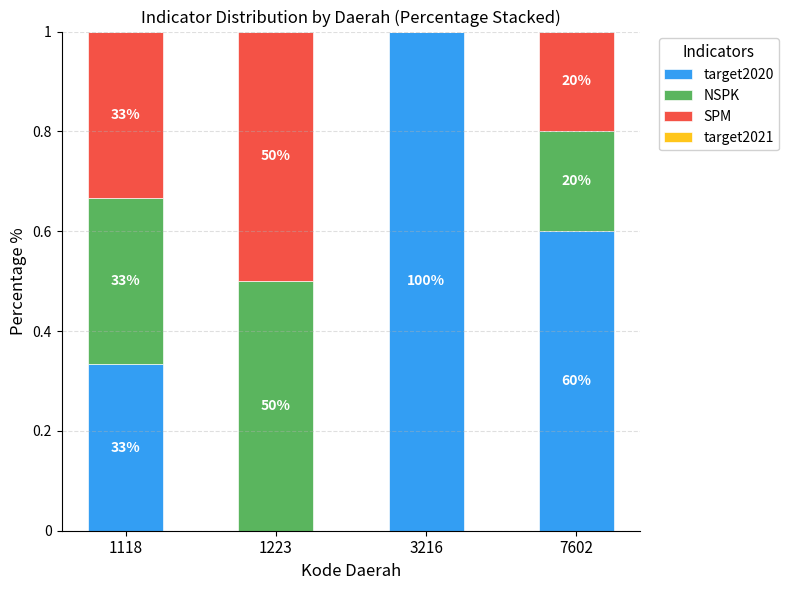

Are the bars horizontal?

No